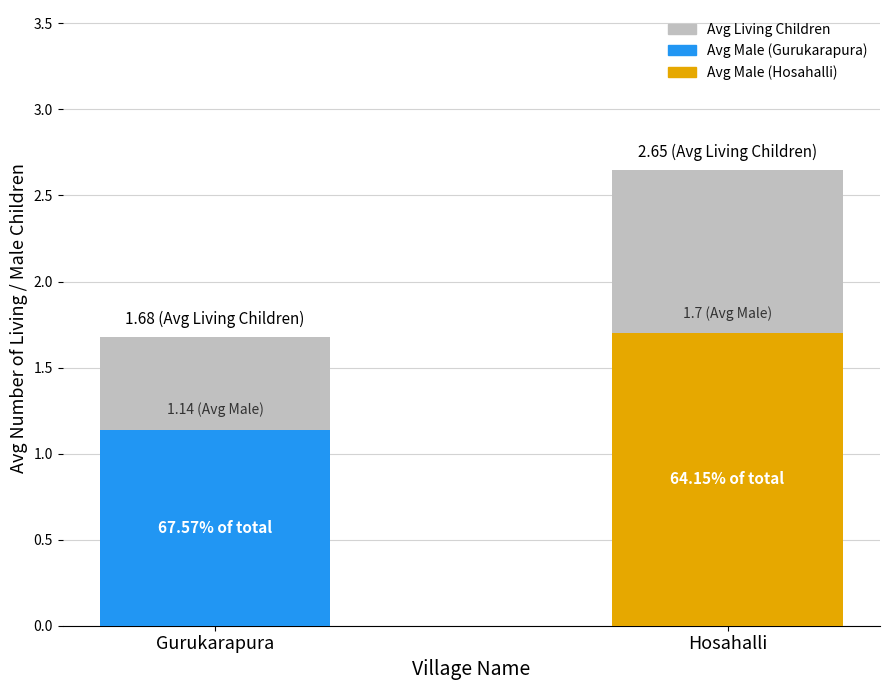

Reading left to right, what are all the values shown in this chart?

Avg Living Children: Gurukarapura=1.7	Hosahalli=2.6
Avg Male Children: Gurukarapura=1.1	Hosahalli=1.7